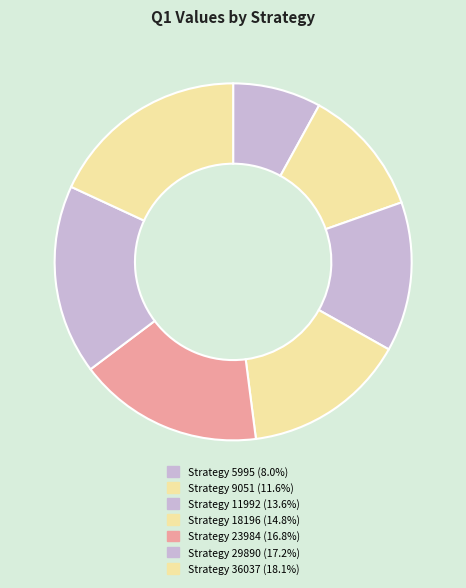

Rank the categories by value from highest to lowest.

36037, 29890, 23984, 18196, 11992, 9051, 5995